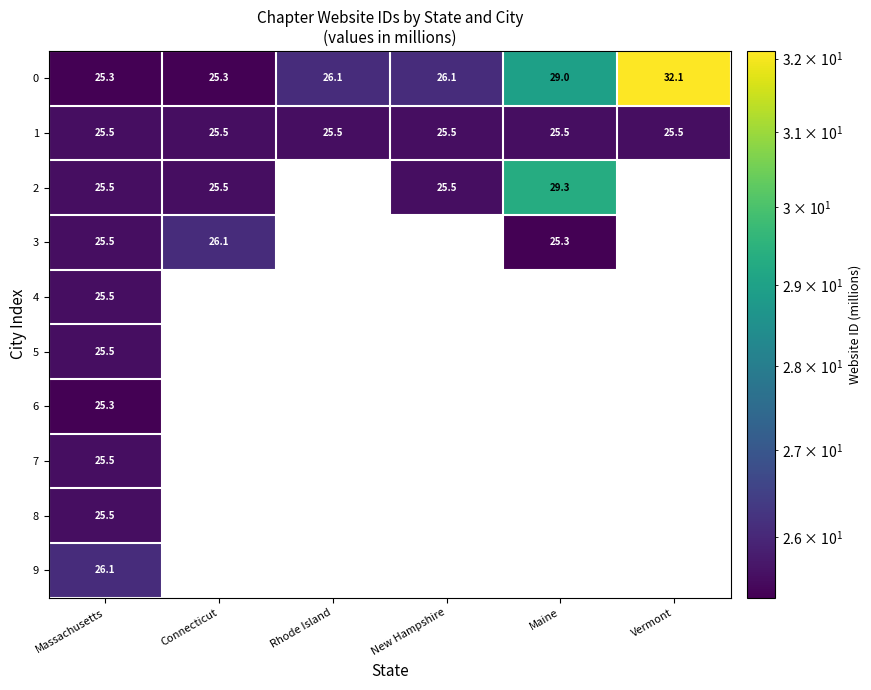

List the labels in order of 9 value, smallest first.

Massachusetts, Connecticut, Rhode Island, New Hampshire, Maine, Vermont